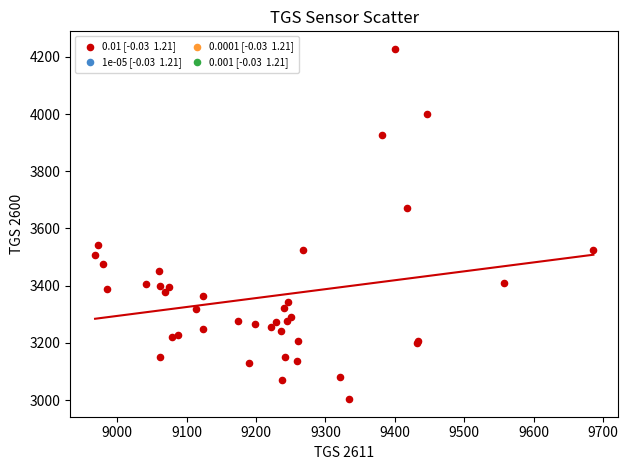

What Y value in the scatter plot is closest to 3615?

3672